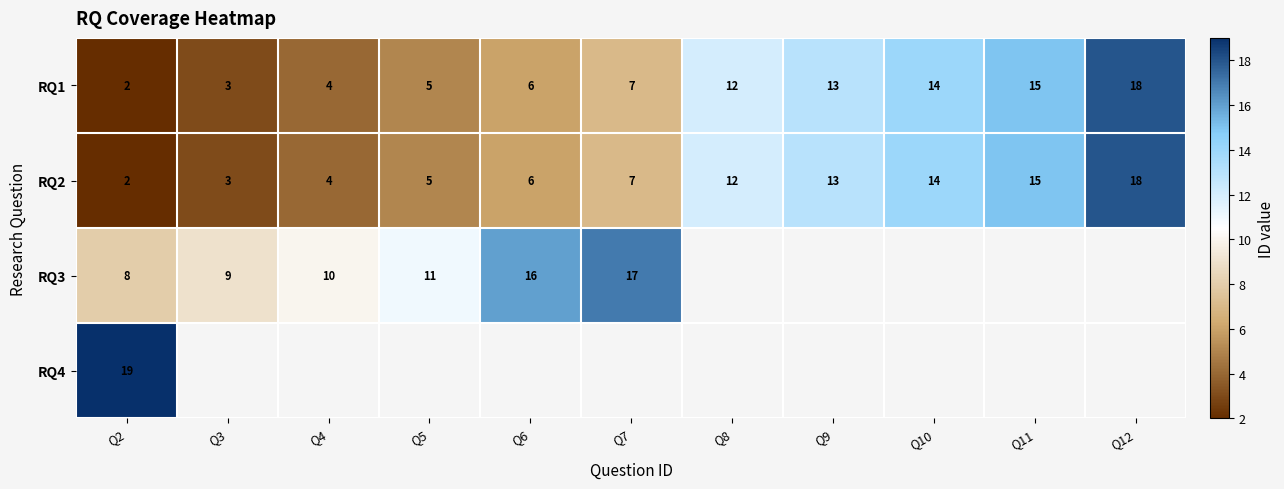

Which category has the lowest value across all series?

Q2